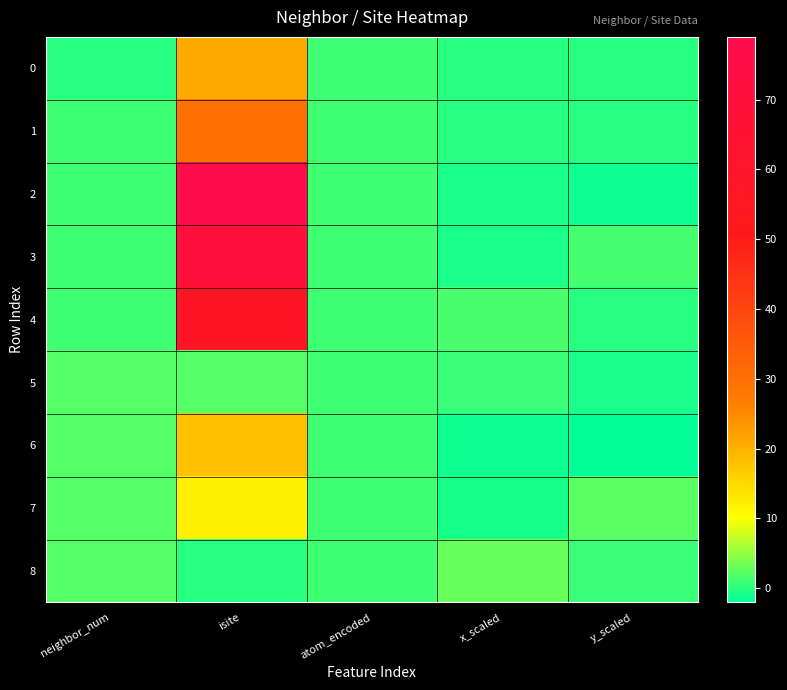

At how many categories does at least one series exceed 75?

1